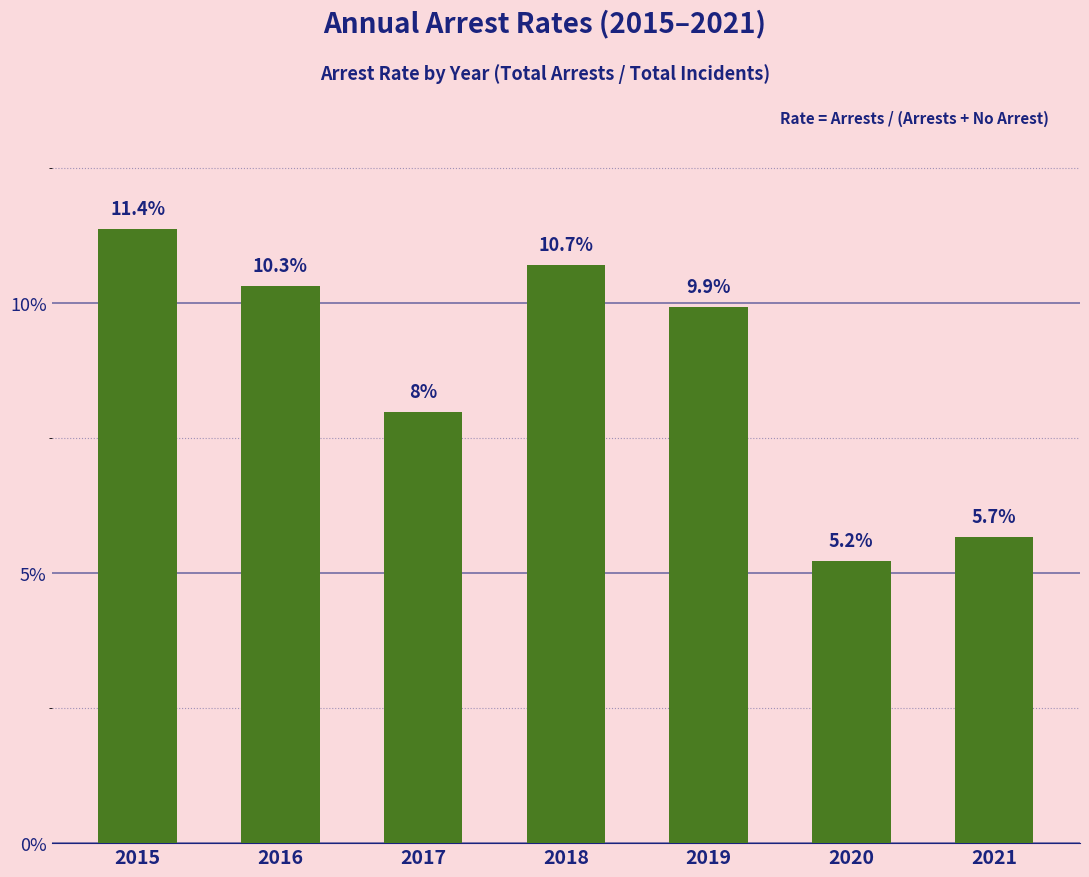

What is the value of the 3rd bar from the left?

0.1